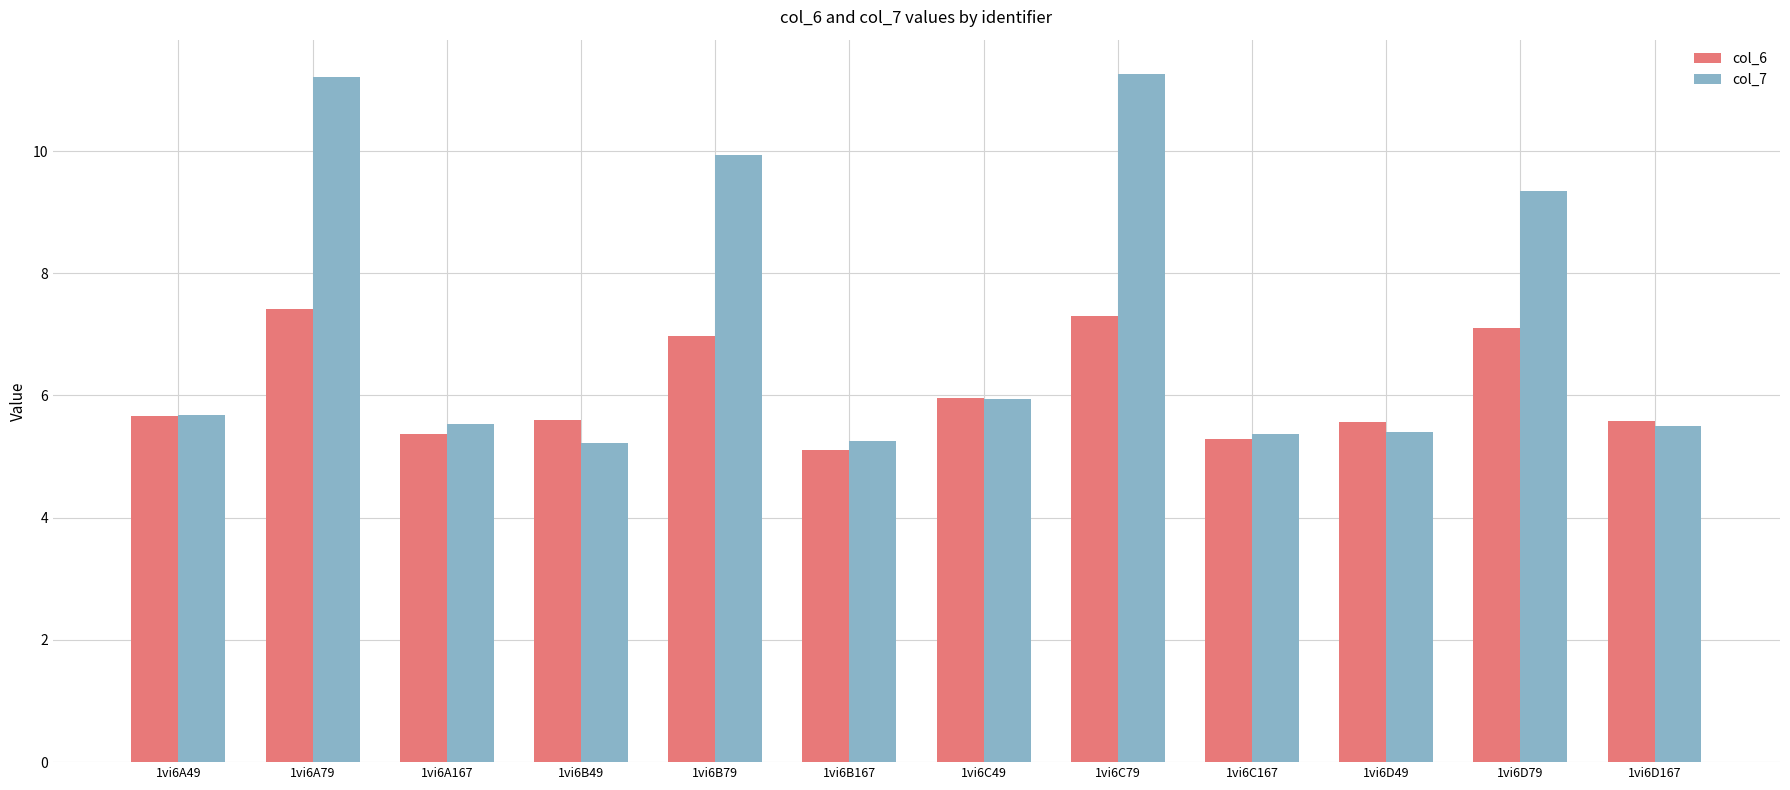

Which series has the largest total across all categories?

col_7